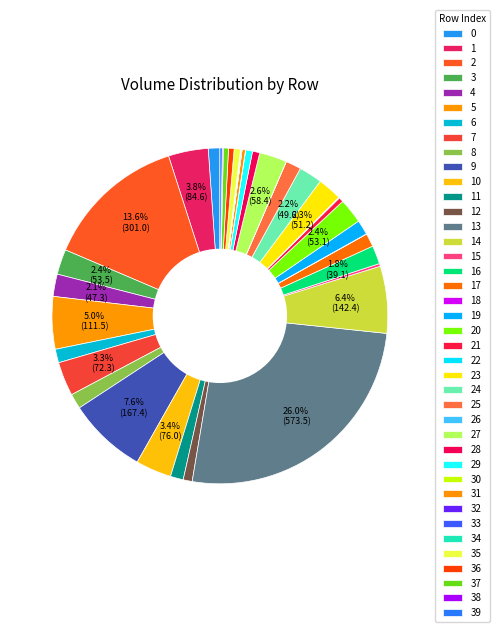

Does any single category account for the majority?

No